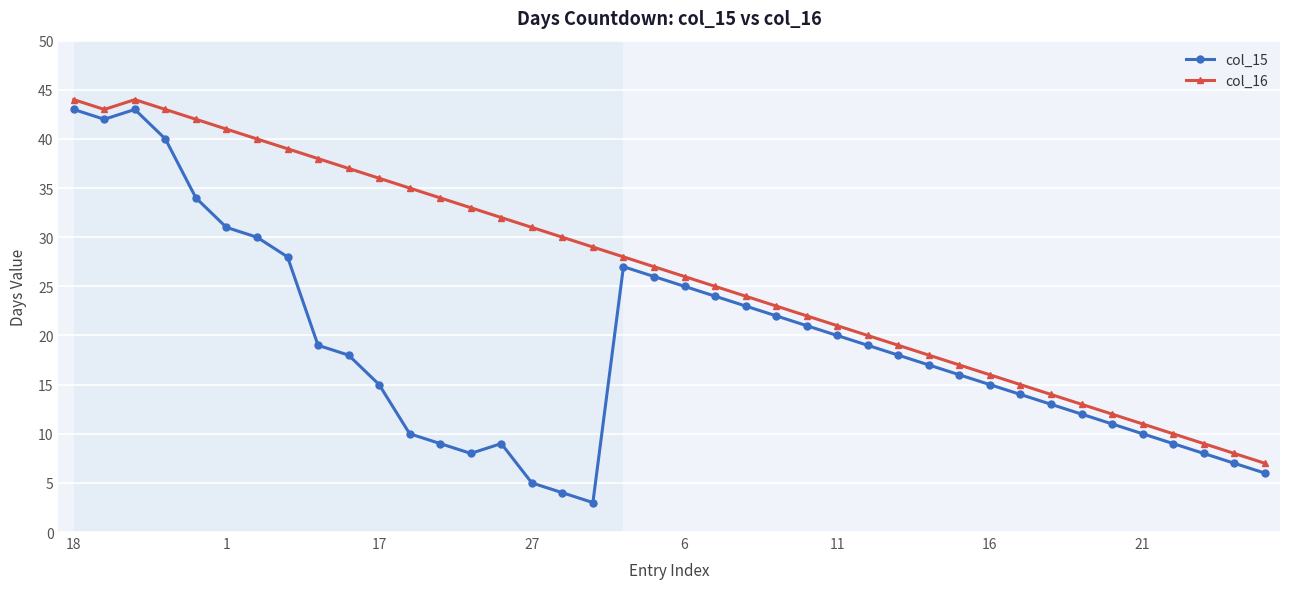

What is the value of the col_15 point at the 22nd from the left?

24